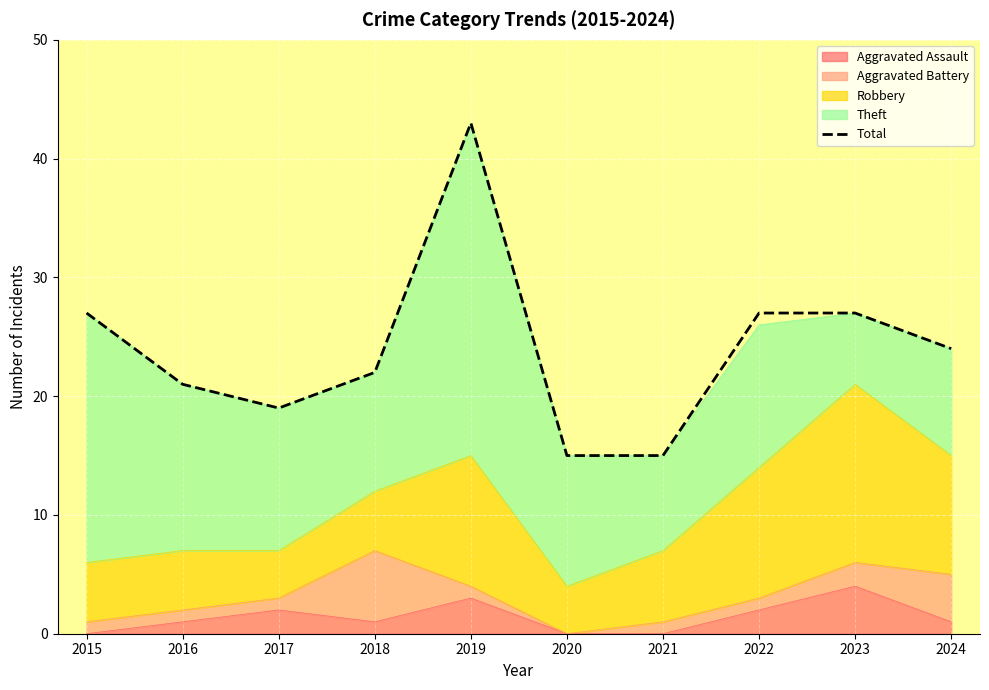

True or false: the data has more than 1 interior local peaks.

False